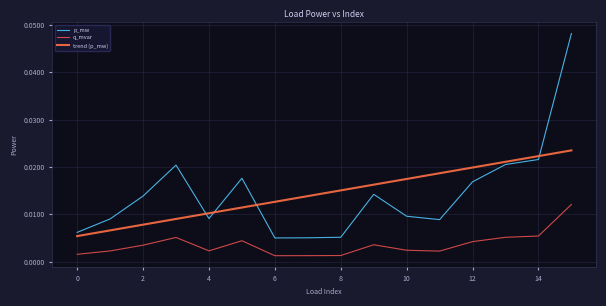

Which series has the largest total across all categories?

p_mw